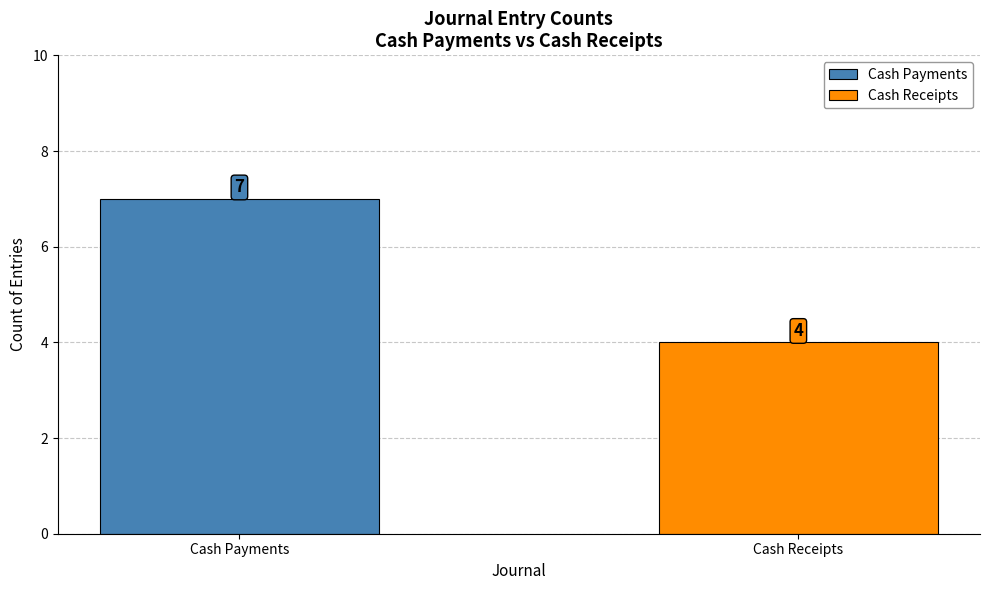

Which series has the largest range (max minus min)?

Cash Payments